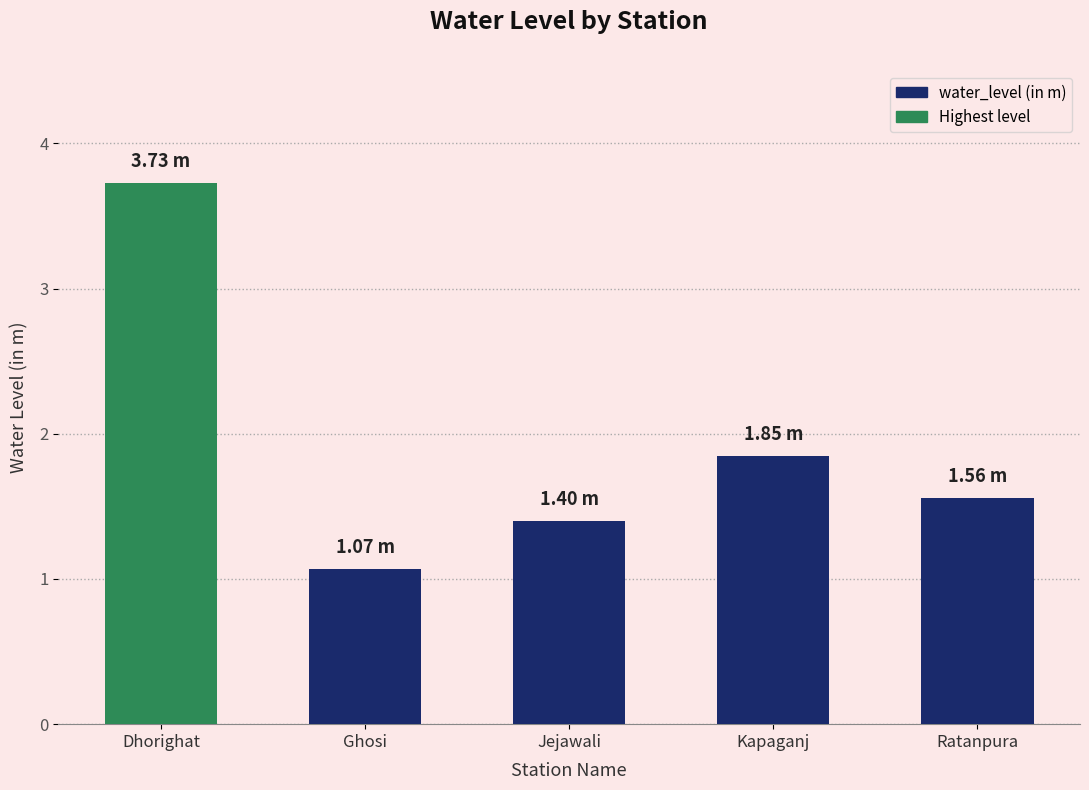

How many bars are there in total?

5